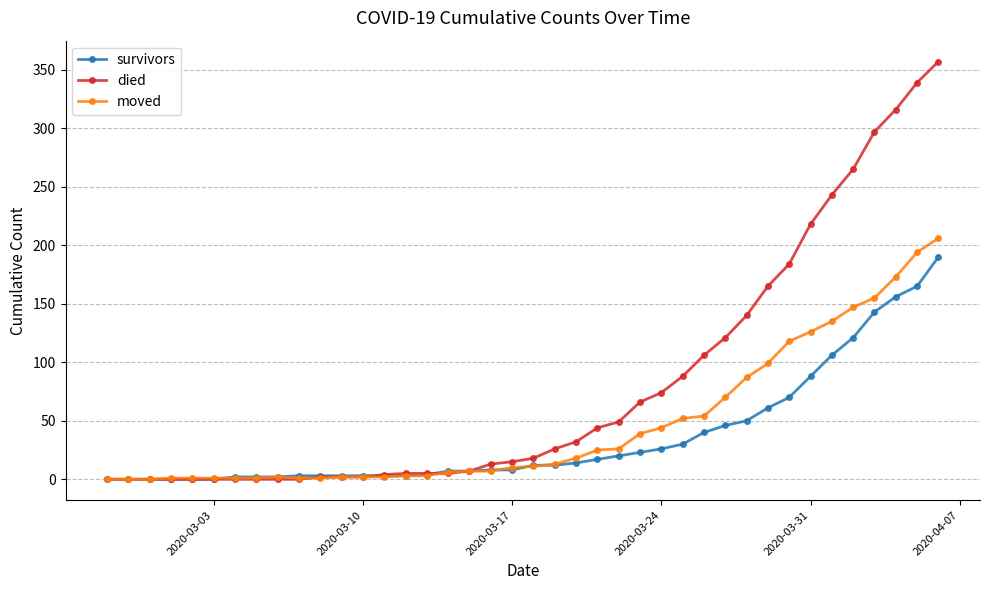

Rank the series by their average value, from lowest to highest.

survivors, moved, died